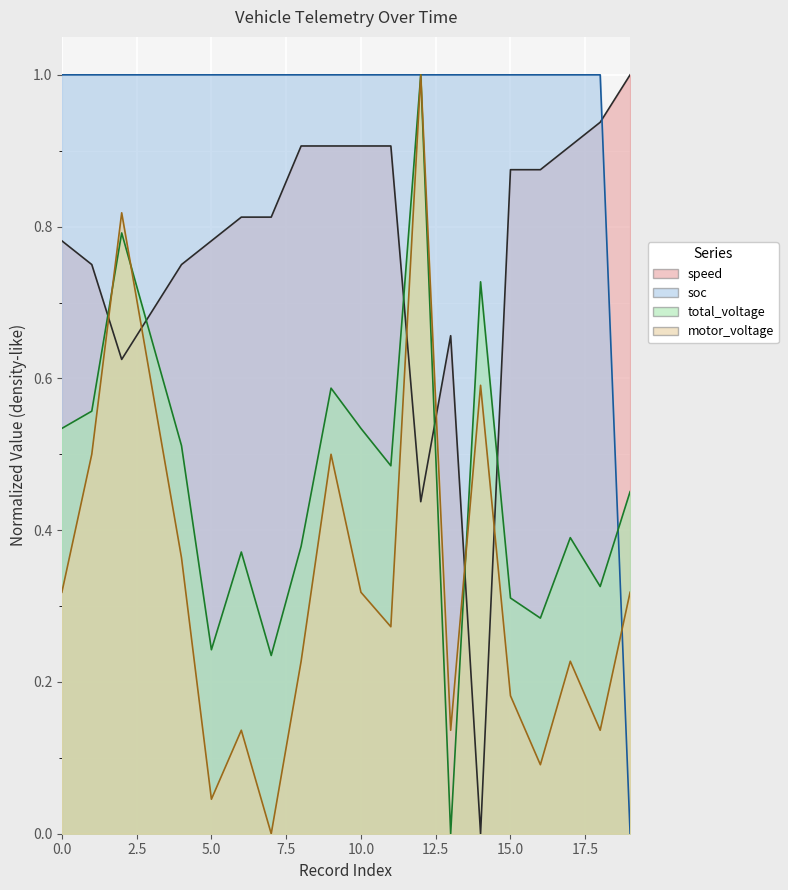

The value of soc at 9 is 1.7. True or false?

False